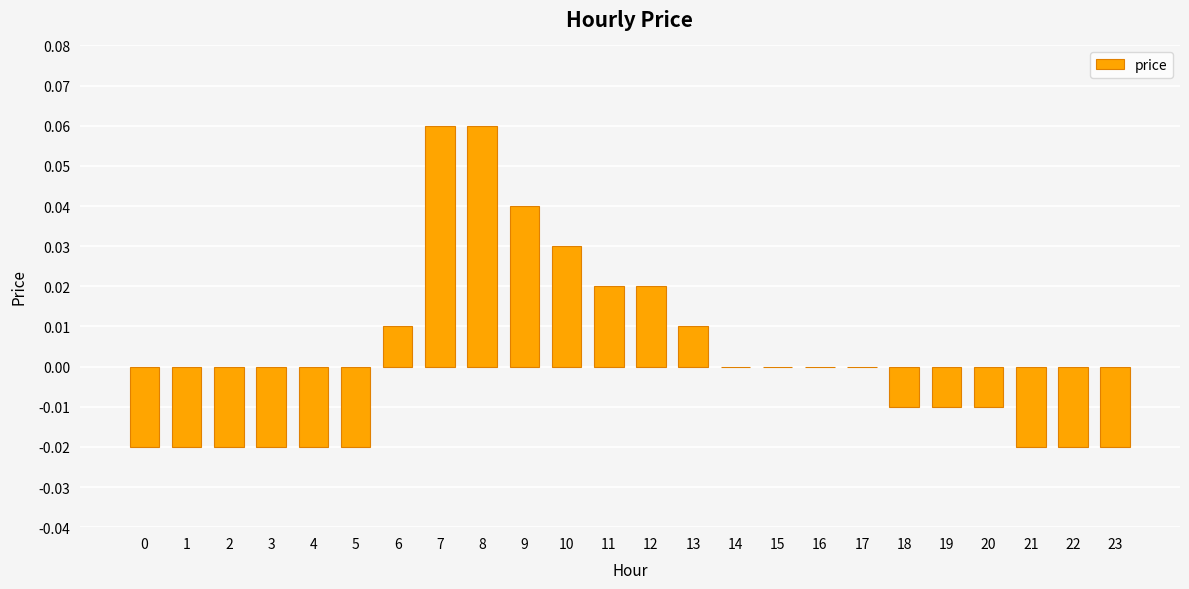

Is it true that the value at 10 is 0.0?

True